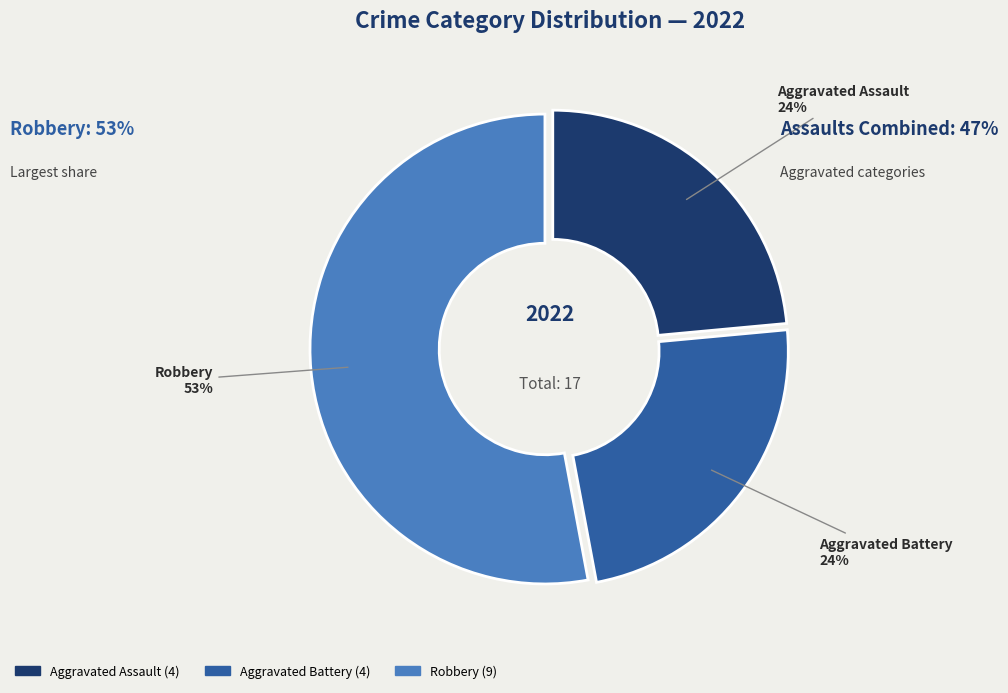

Is there a majority slice in this chart?

Yes